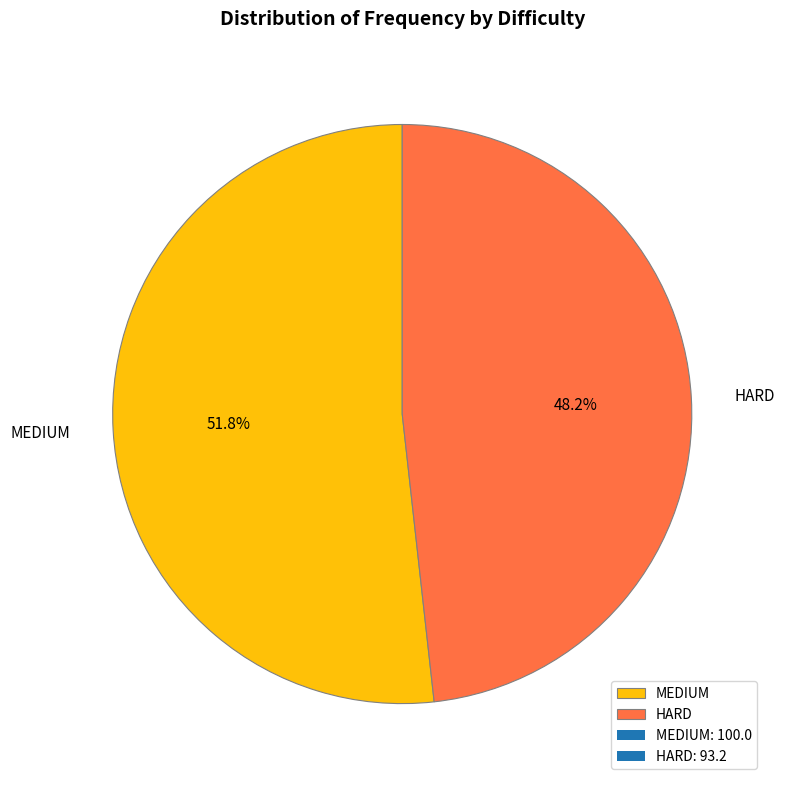

Is it true that MEDIUM is 64% of the pie?

False